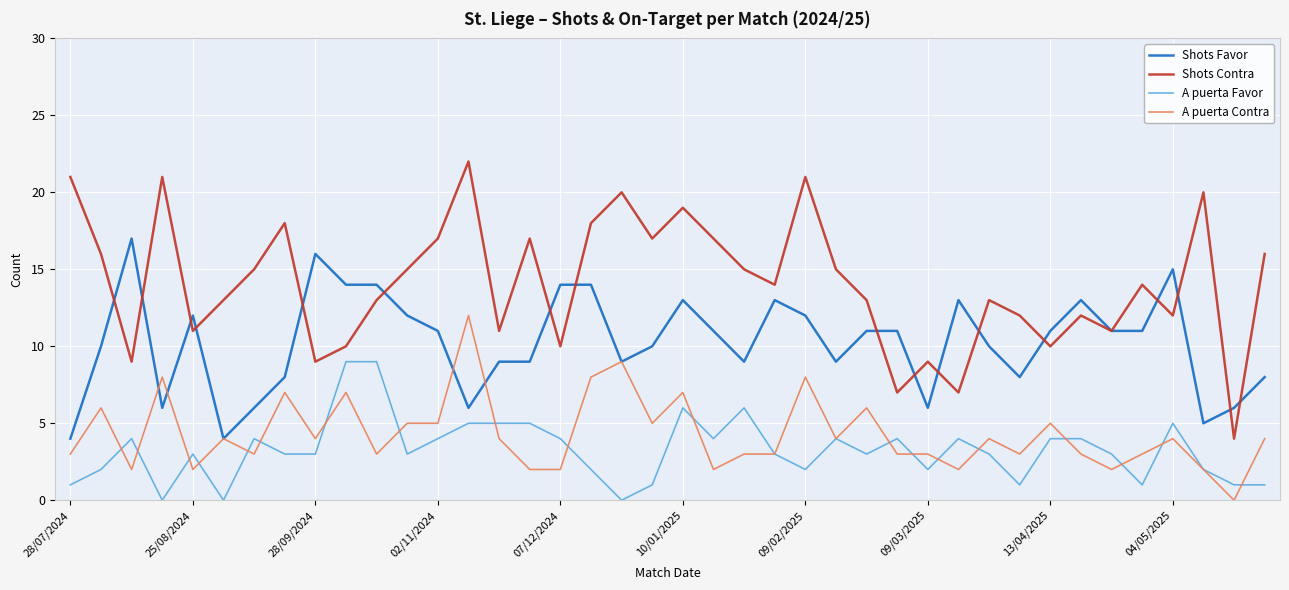

What is the highest value of the A puerta Contra series?

12